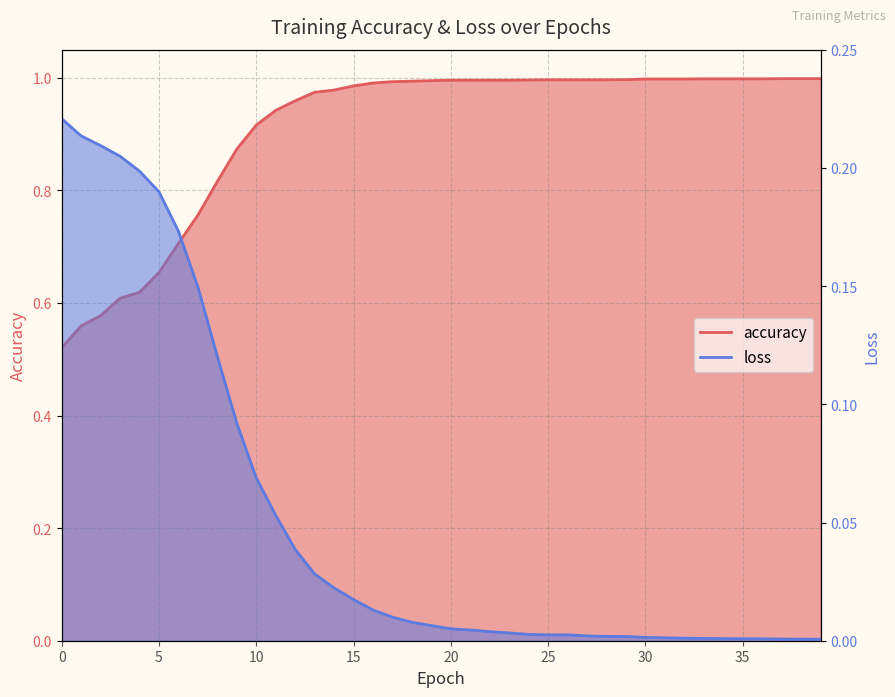

At how many categories does at least one series exceed 0?

40